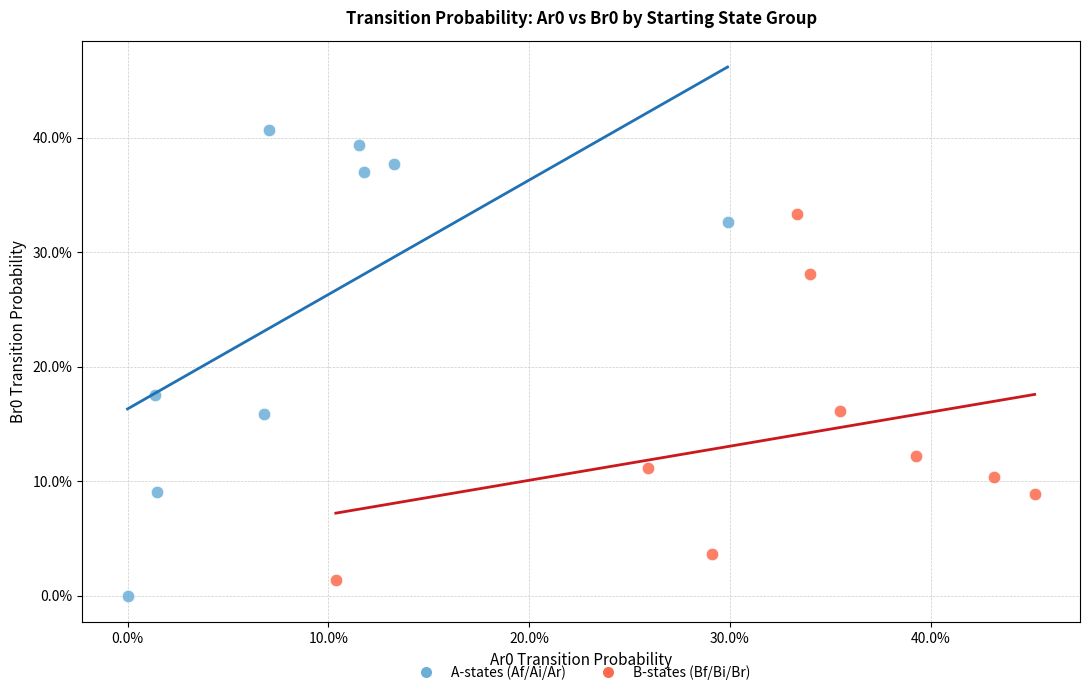

Which series reaches the maximum Y coordinate?

A-states (Af/Ai/Ar)